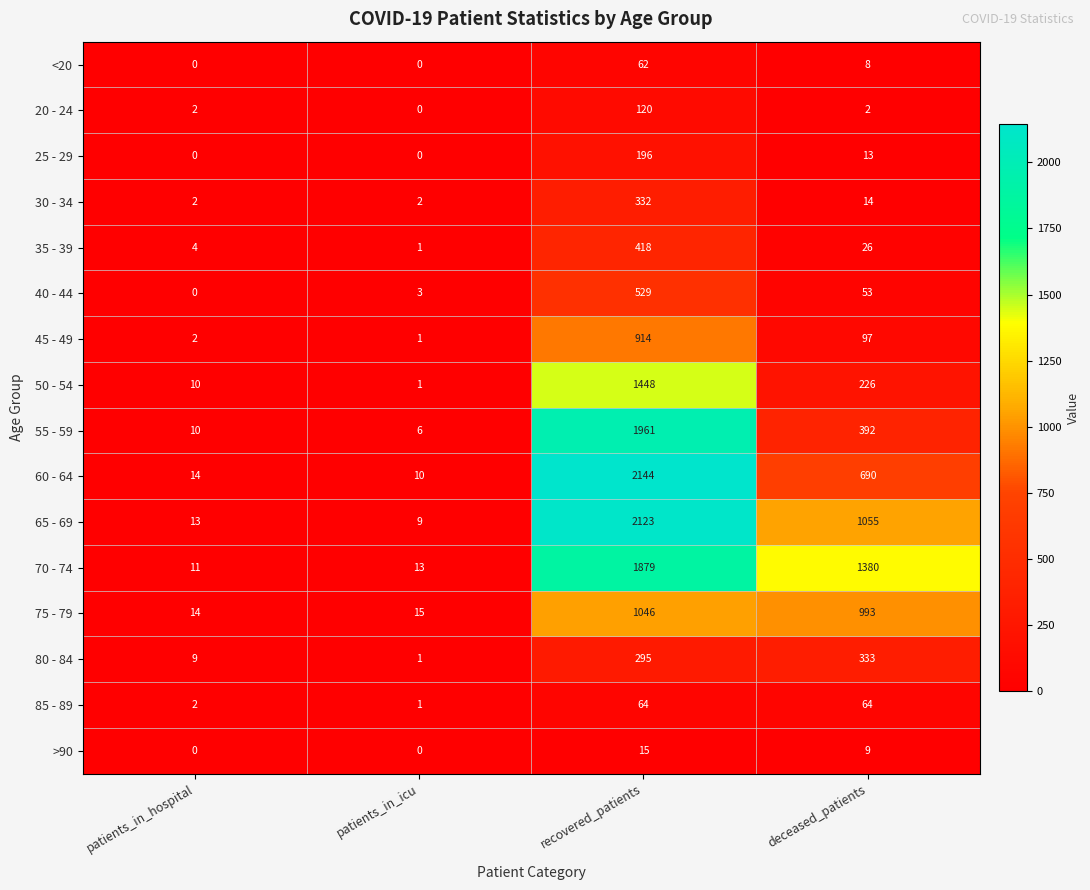

How many values in the 75 - 79 series are below 993?

2